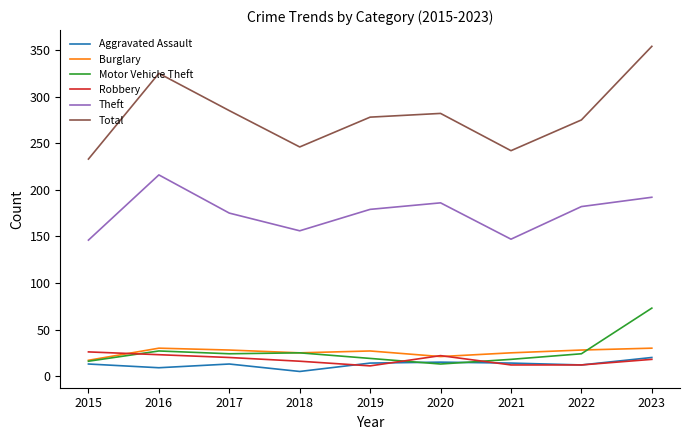

True or false: Total has a value of 242 at 2021.

True